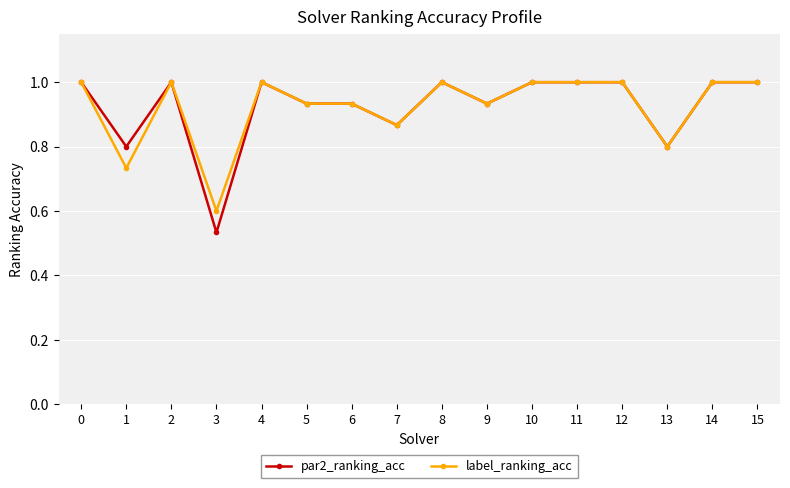

What is the greatest value displayed?

1.0